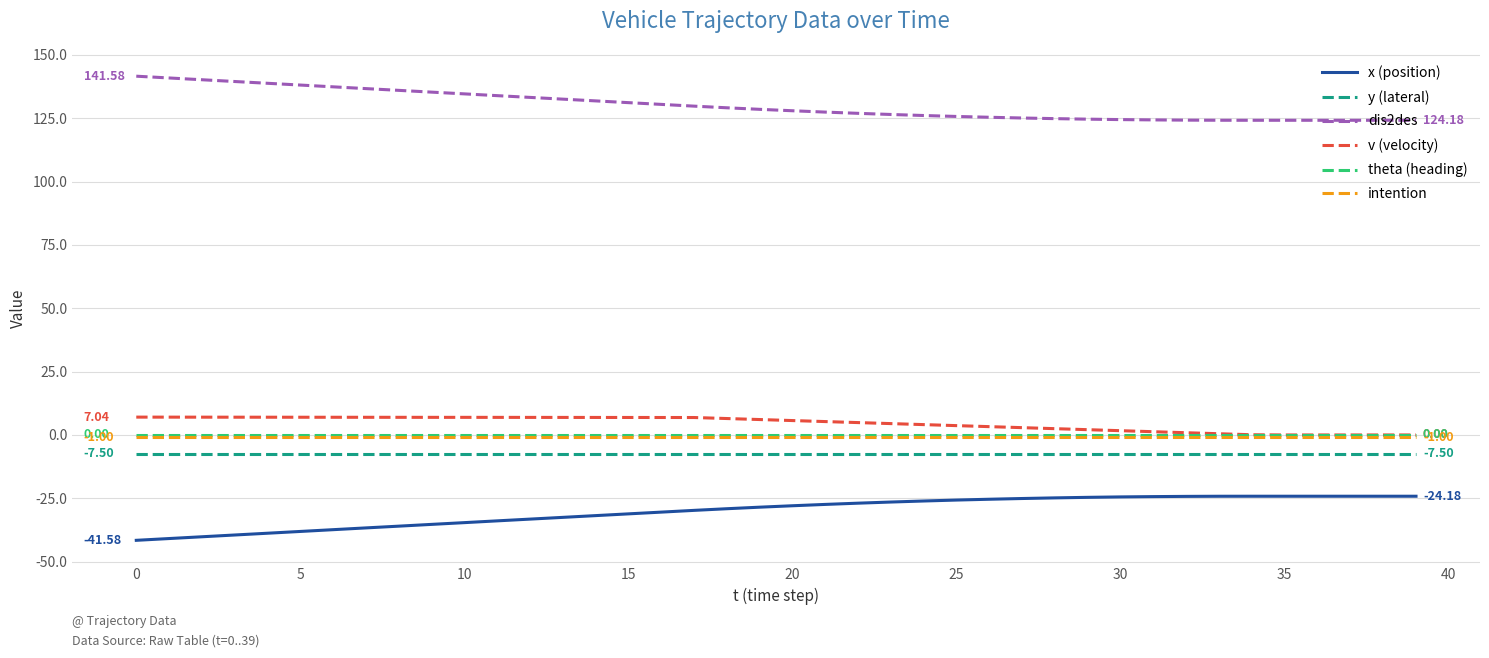

True or false: x (position) and theta (heading) cross at least once.

False